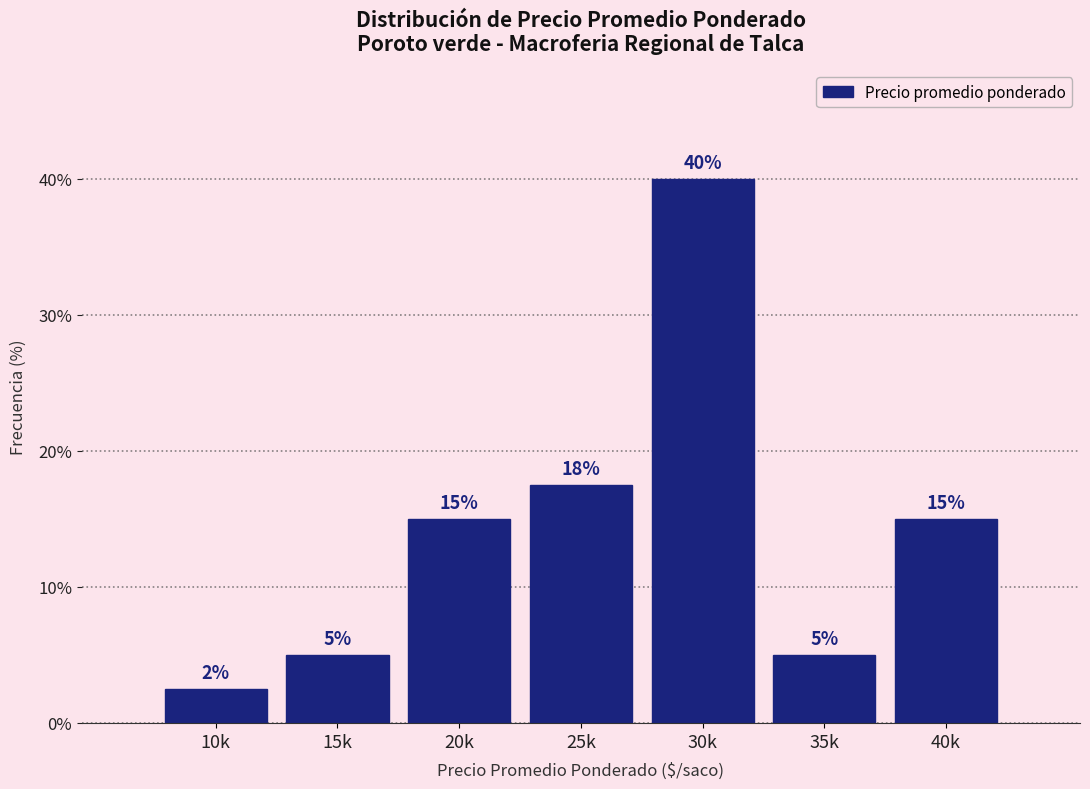

The value at 35k is 7.5. True or false?

False